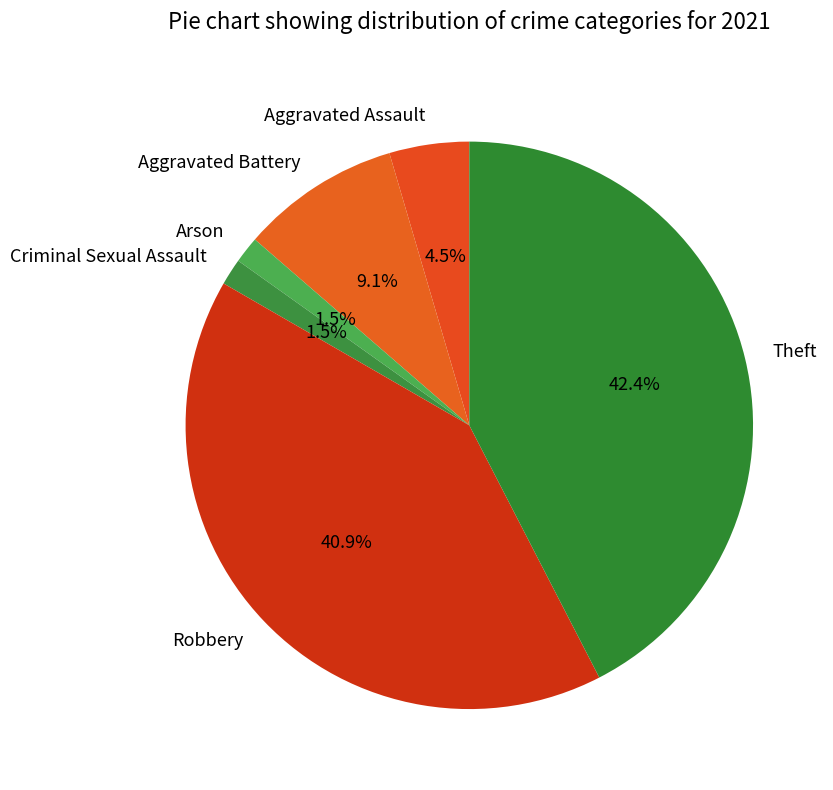

Which slice is the largest?

Theft